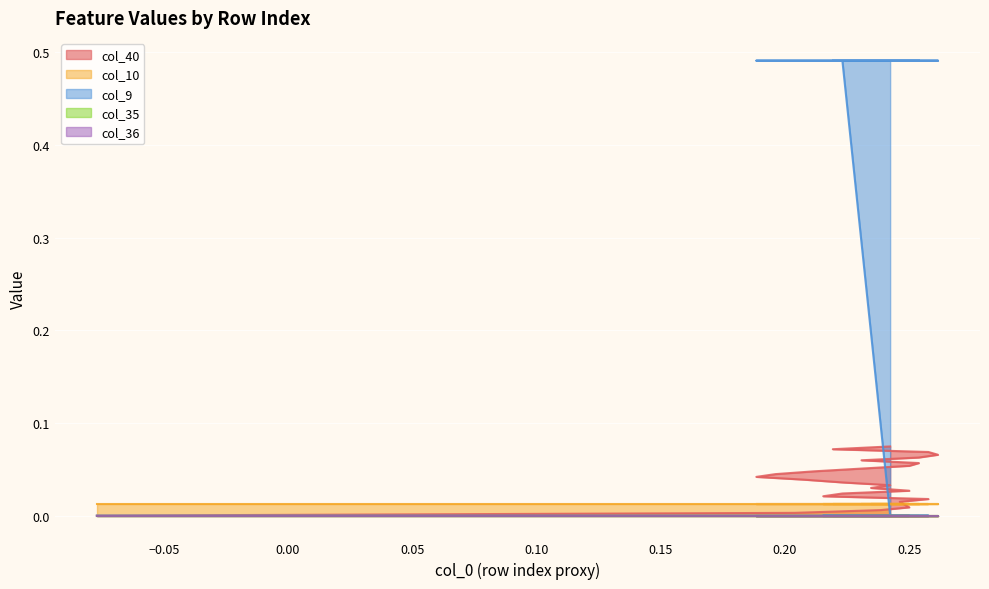

True or false: col_9 has a value of 0.1 at 21.

False